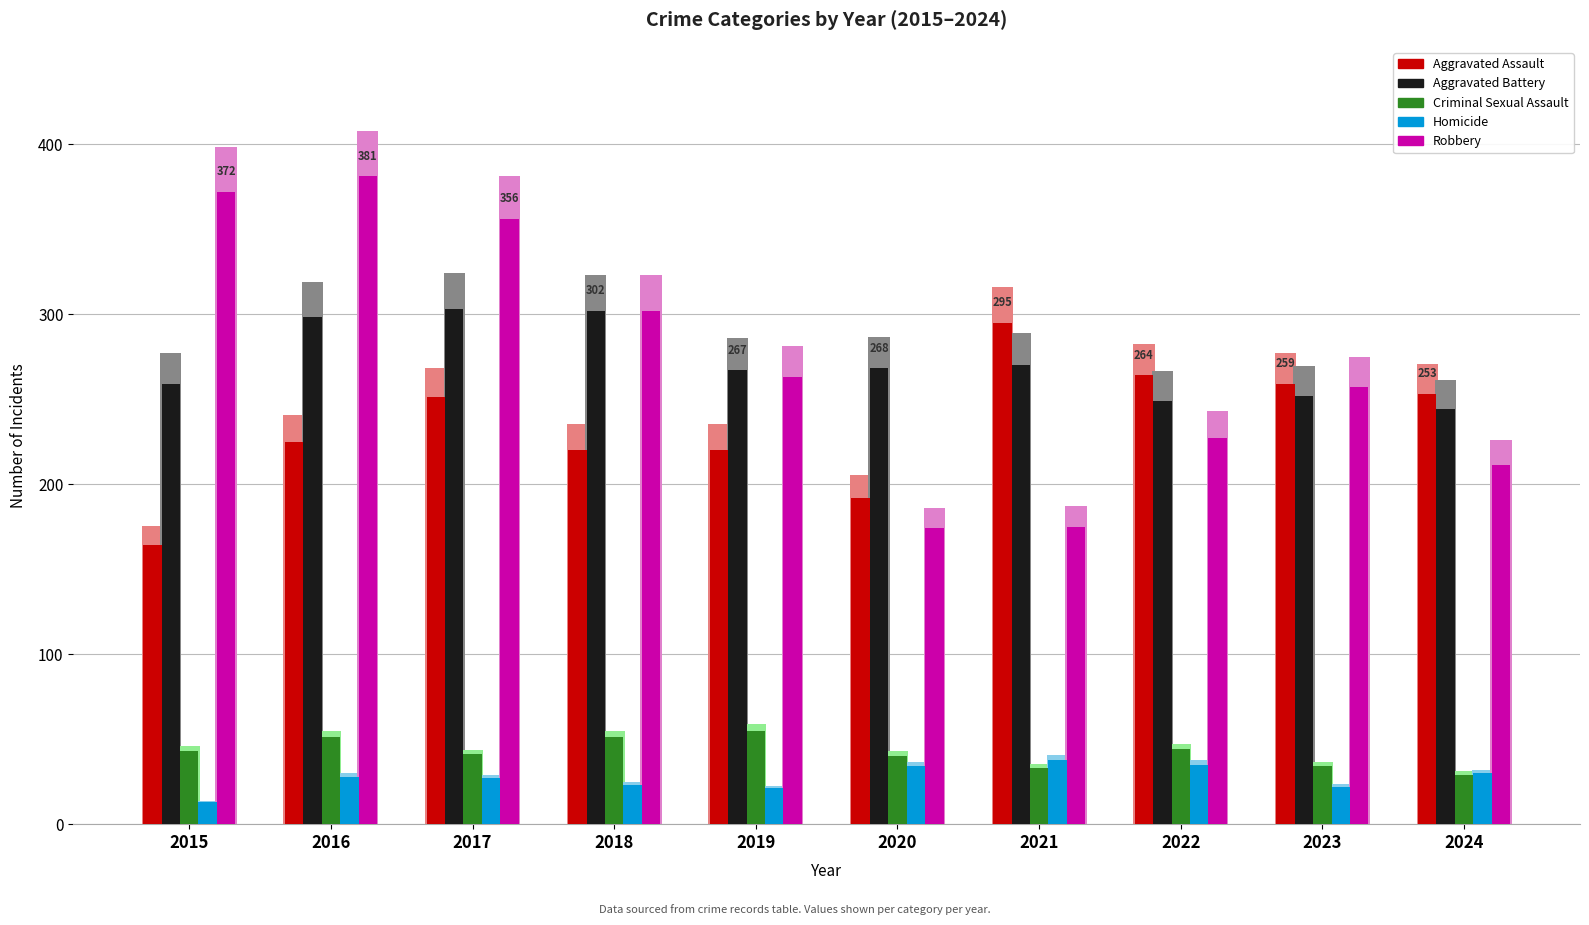

What is the average value of the Homicide series?

27